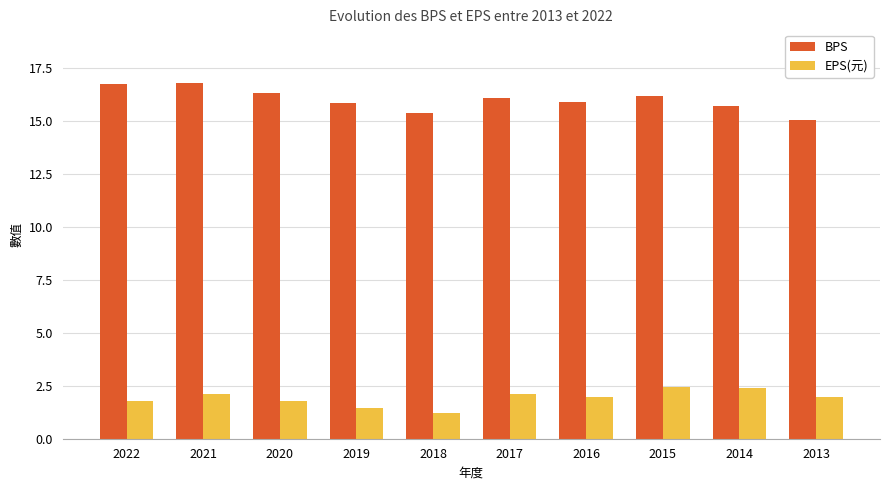

Is the value of EPS(元) at 2015 greater than the value of BPS at 2022?

No